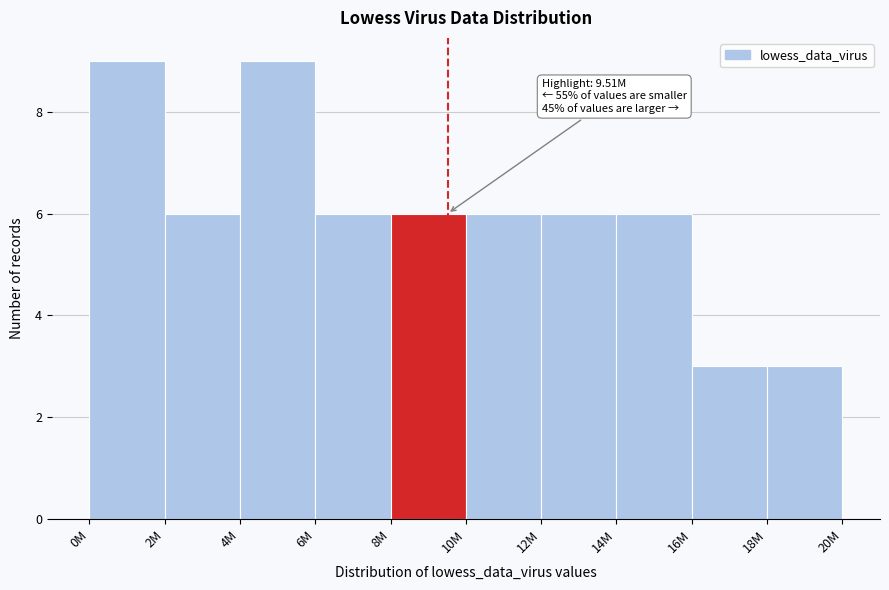

Reading left to right, transcribe all the data shown in this chart.

0M=9	2M=6	4M=9	6M=6	8M=6	10M=6	12M=6	14M=6	16M=3	18M=3